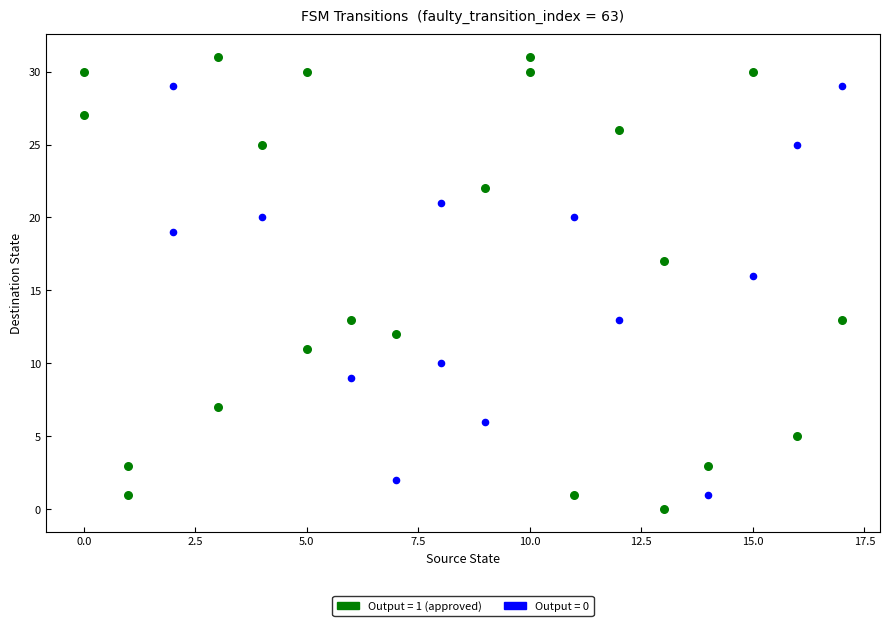

Which series contains the highest Y value?

Output = 1 (approved)